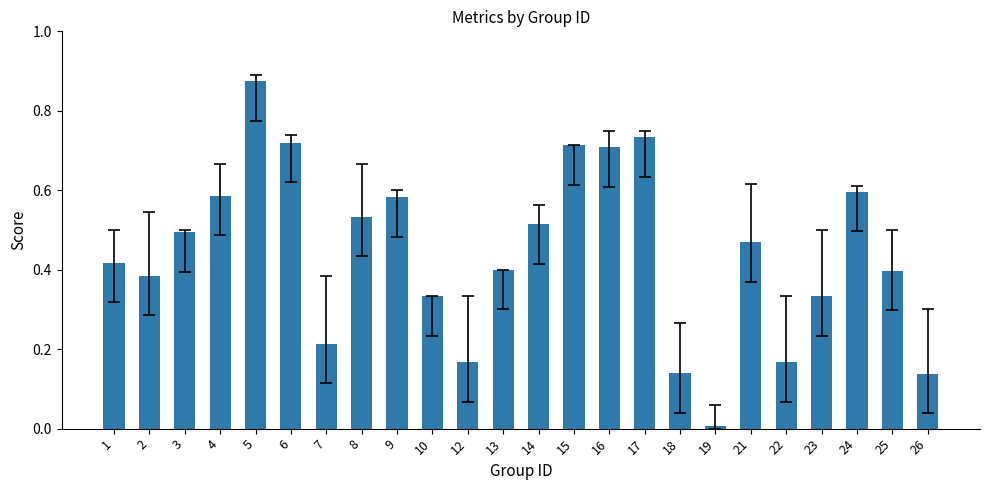

Are the bars grouped side by side (vs. stacked)?

No